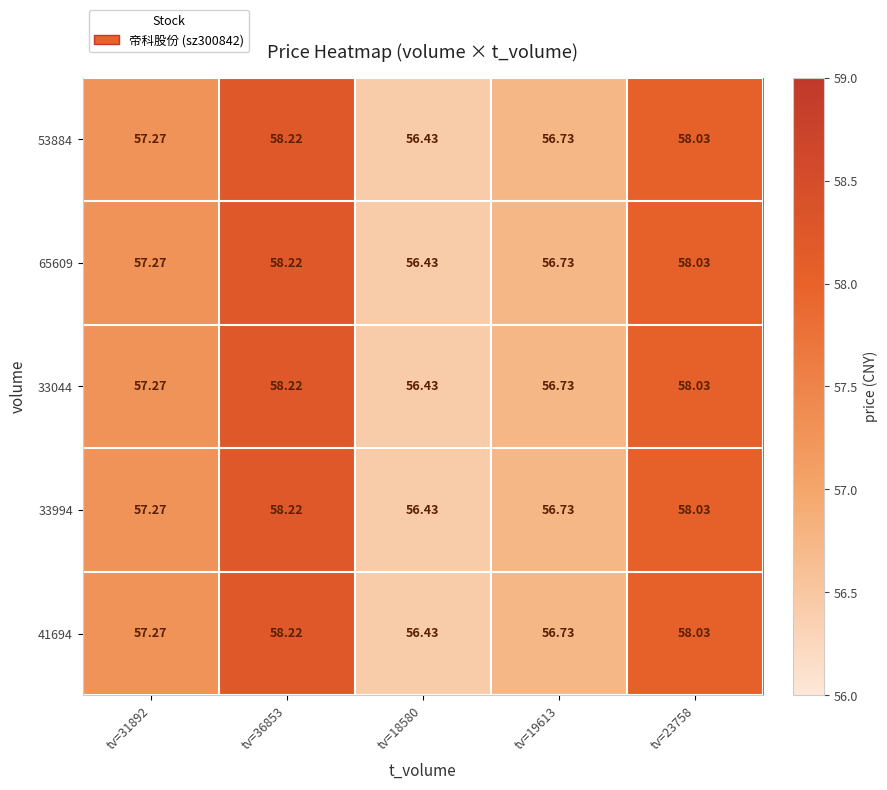

Is the value of 53884 at tv=18580 greater than the value of 65609 at tv=31892?

No